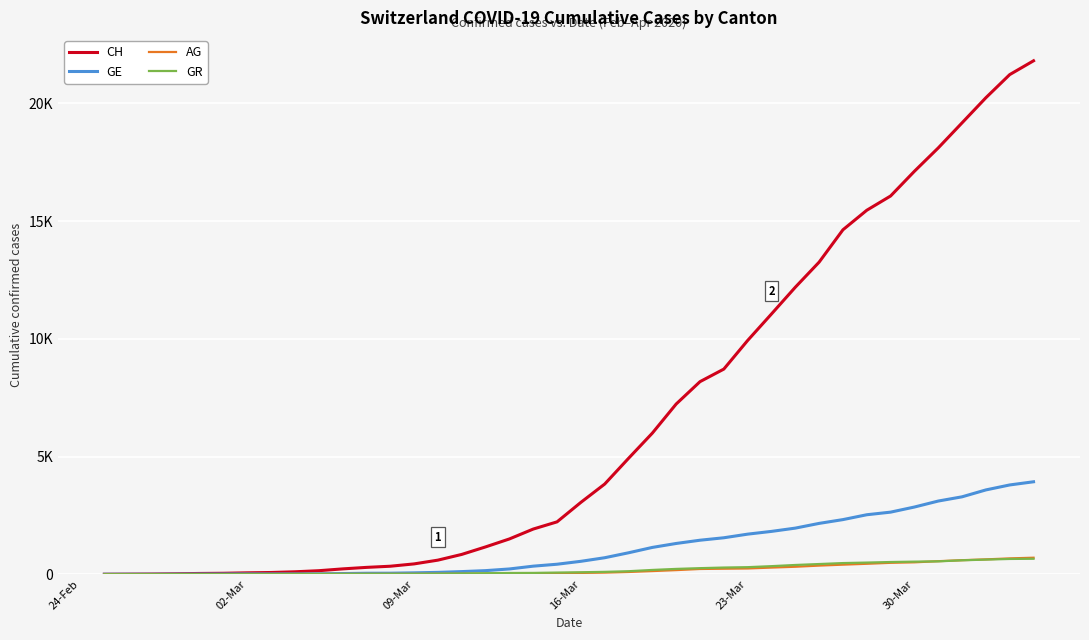

At which label does AG reach its minimum?

24-Feb